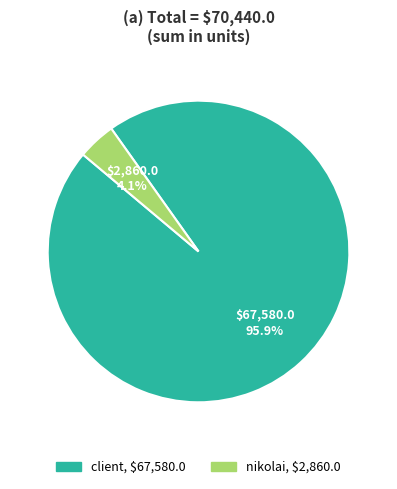

Is there a majority slice in this chart?

Yes